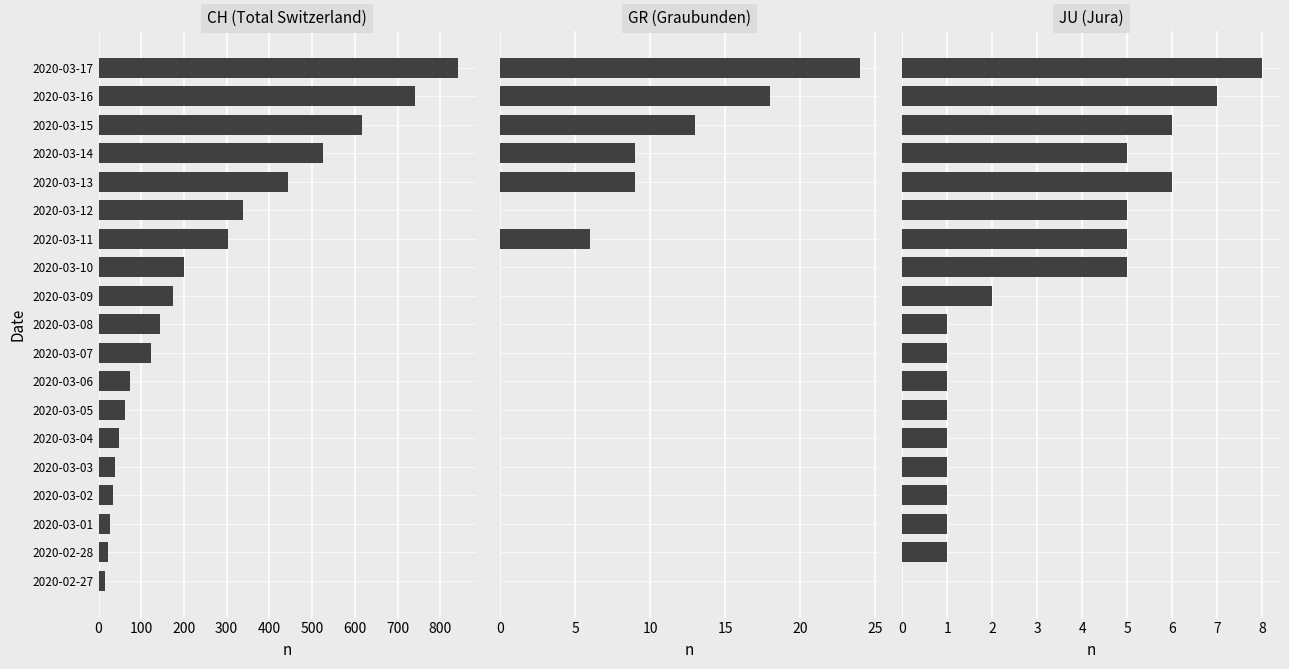

Which series has the largest total across all categories?

CH